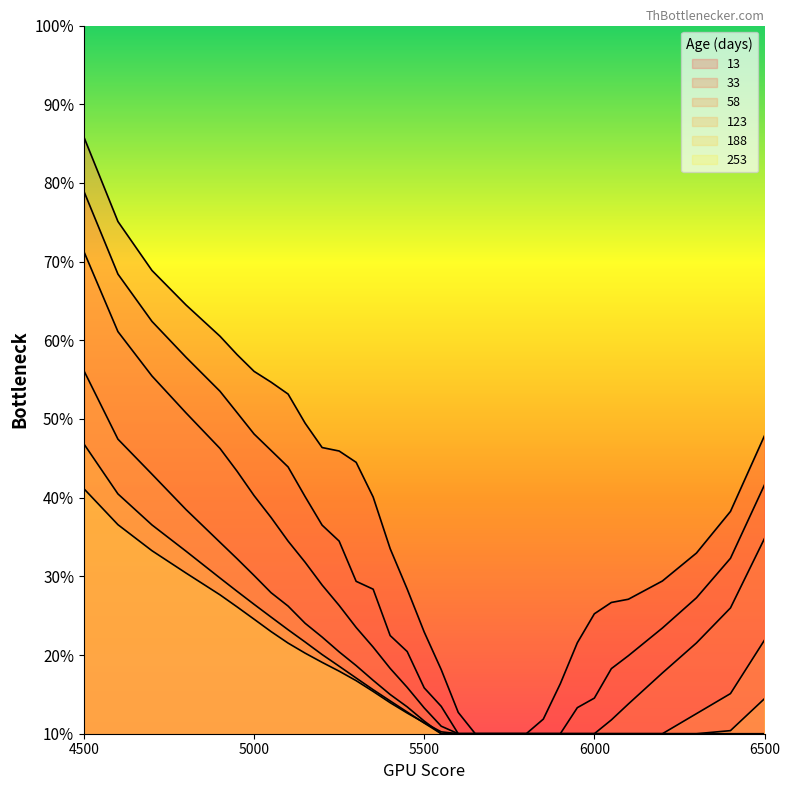

Read the 58 value at 5200.

0.3